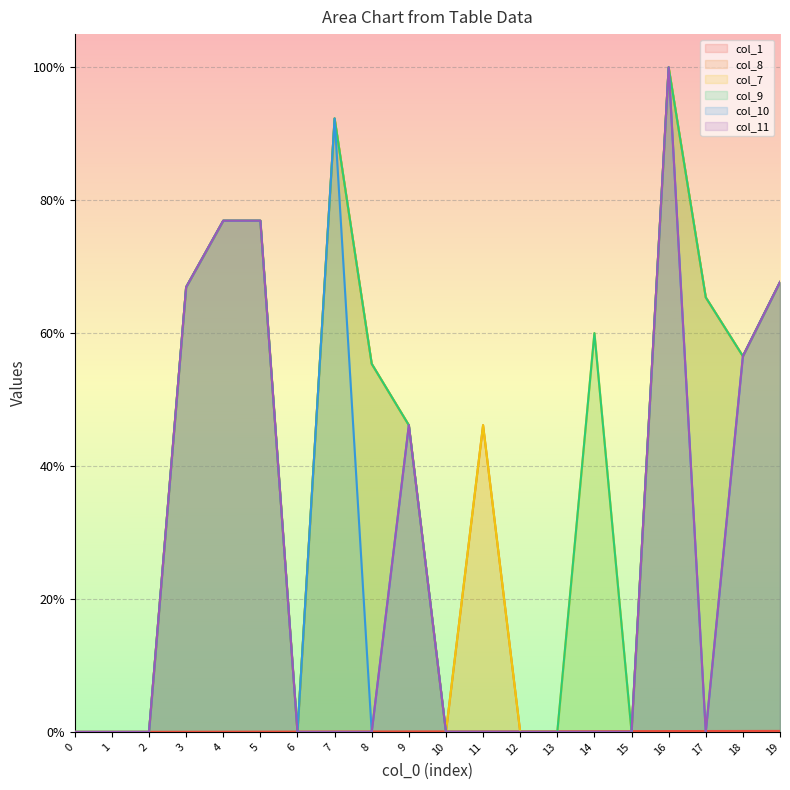

The col_8 series shows 0.3 at 8. True or false?

False